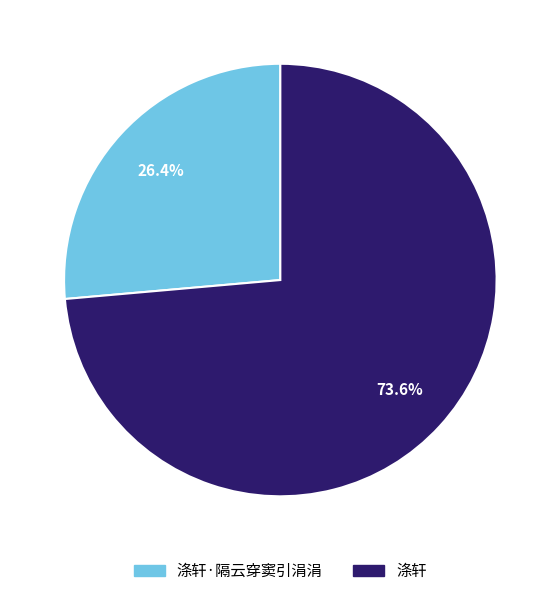

Is there any slice that represents more than half of the pie?

Yes